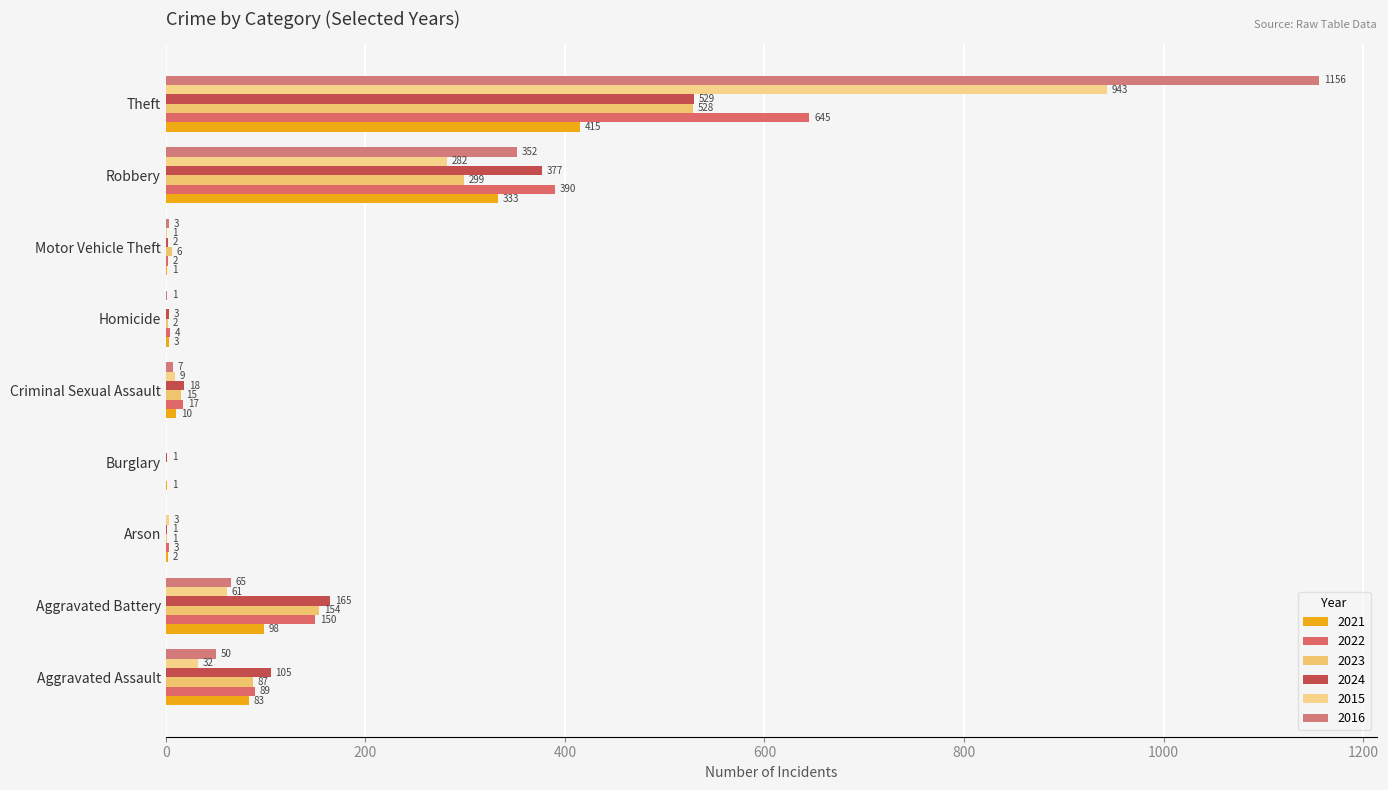

What is the difference between the 2021 values at Homicide and Robbery?

330